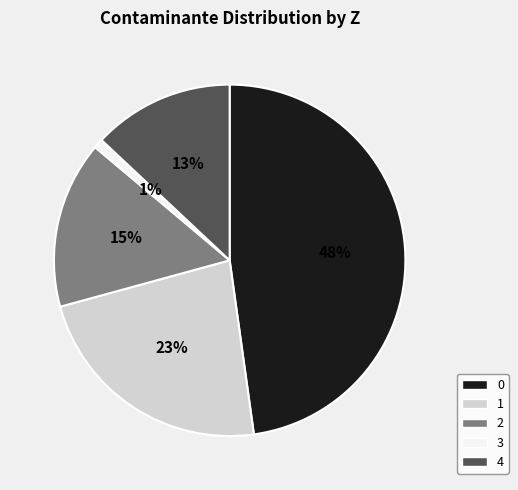

Which slice is the smallest?

3